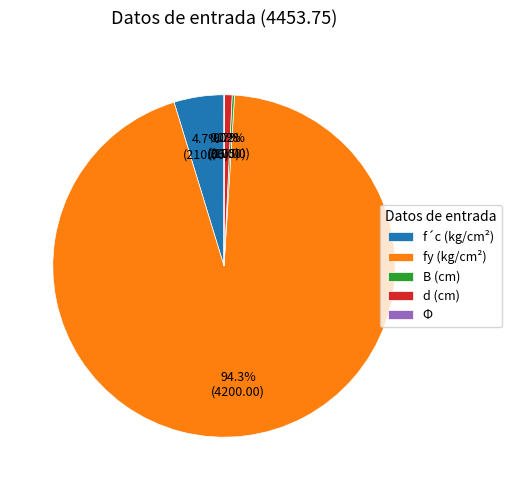

To the nearest percent, what portion does fy (kg/cm²) represent?

94%